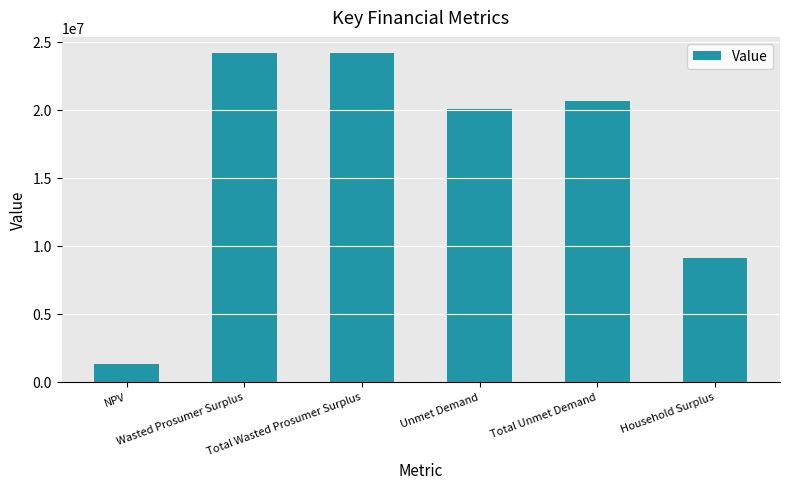

What position from the left is Wasted Prosumer Surplus?

2